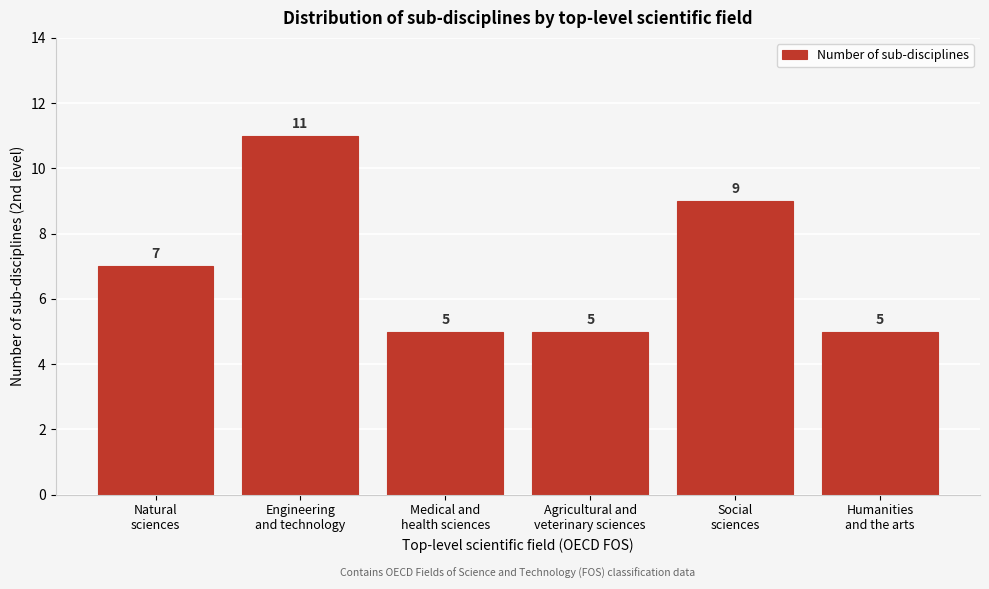

Reading left to right, what are all the values shown in this chart?

7	11	5	5	9	5